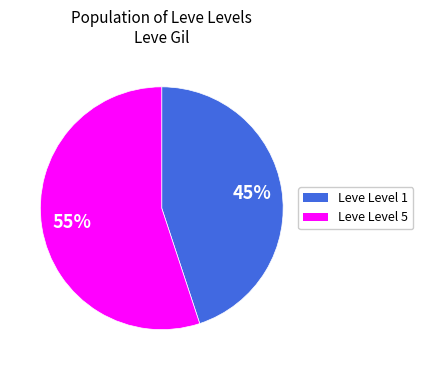

True or false: Leve Level 1 accounts for 57% of the total.

False